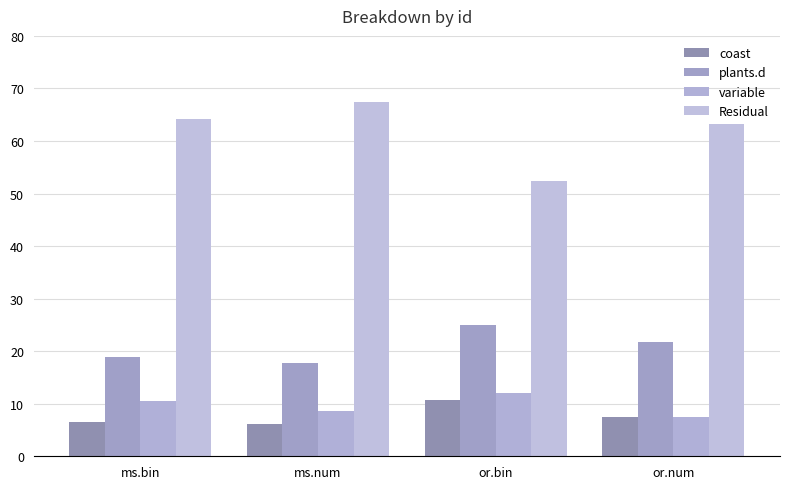

Count the number of data series in this chart.

4